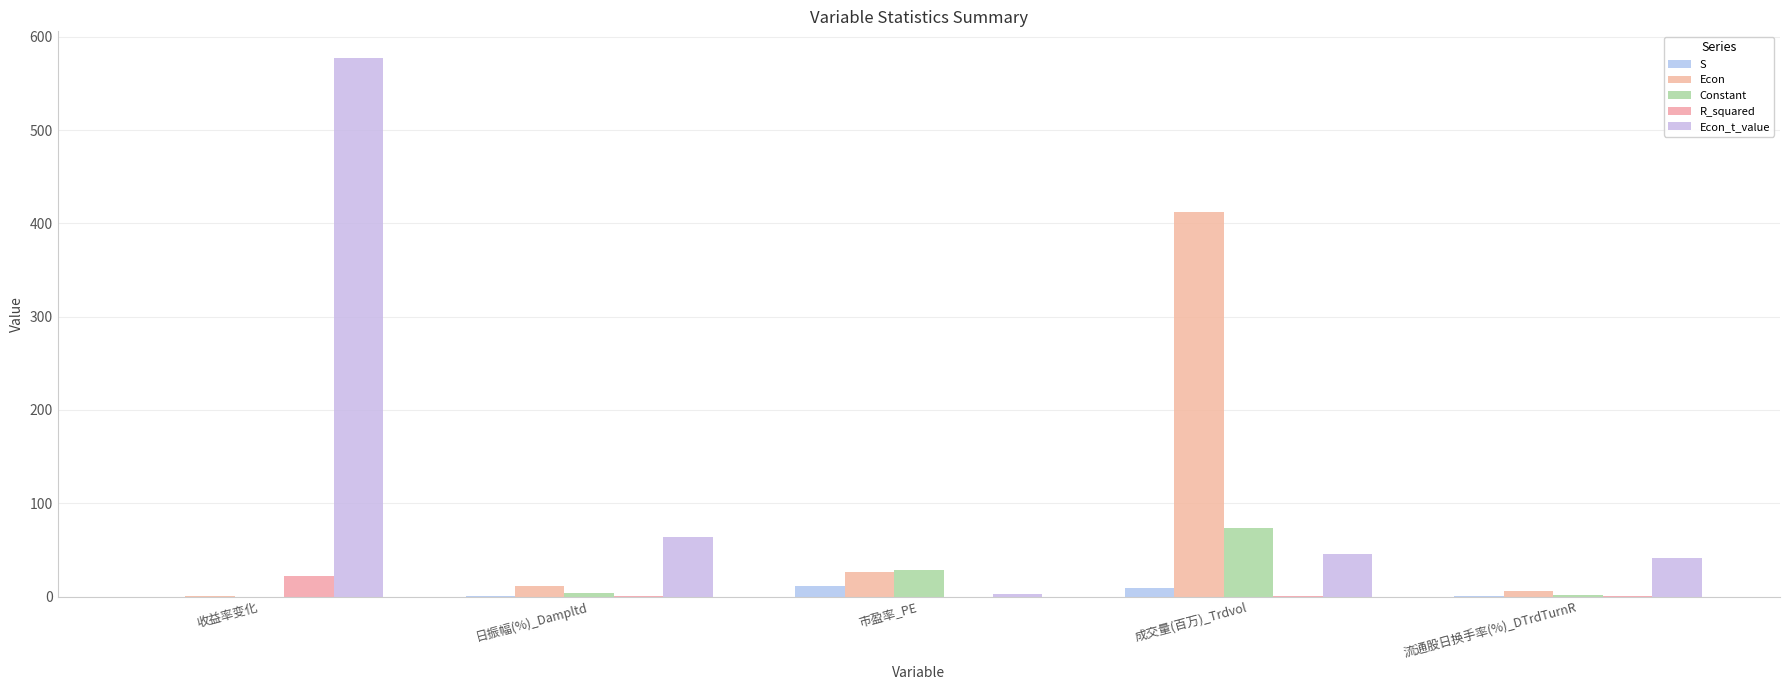

What is the difference between the highest and lowest values at 市盈率_PE?

28.9